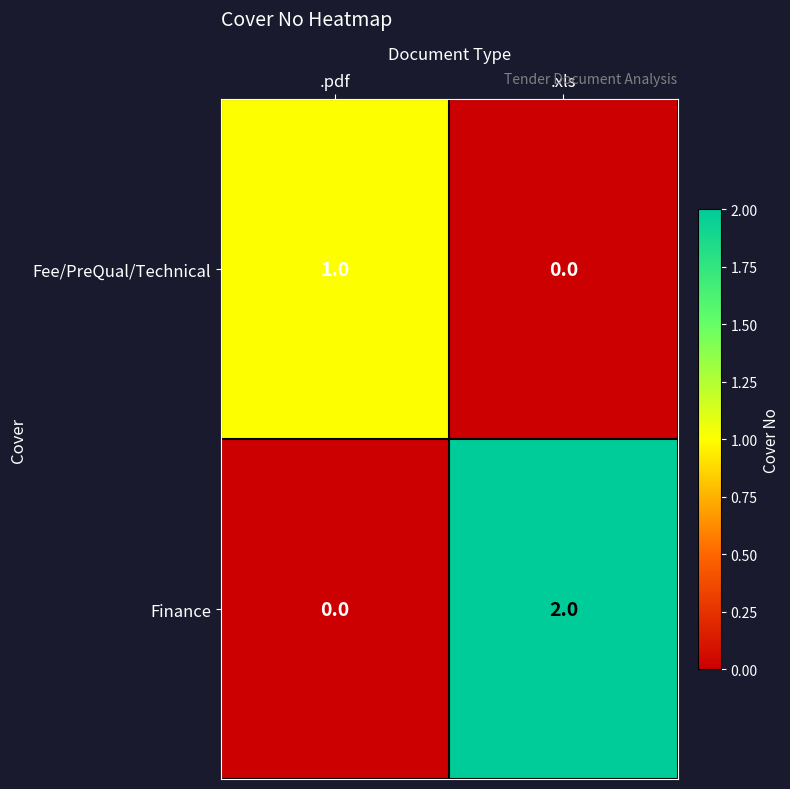

At which category does the chart reach its peak across all series?

.xls